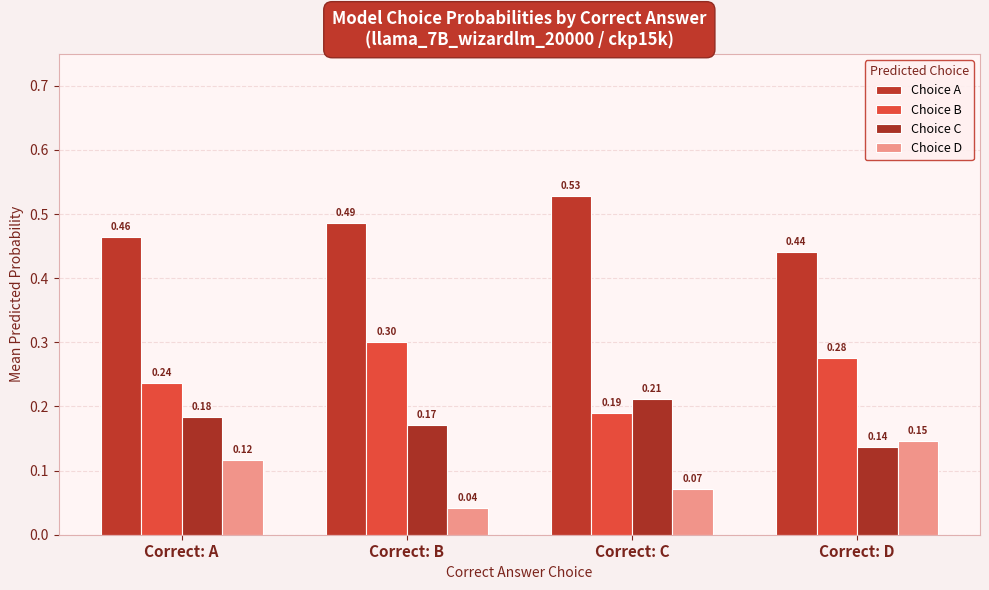

Between Correct: B and Correct: C, which is larger?

Correct: C